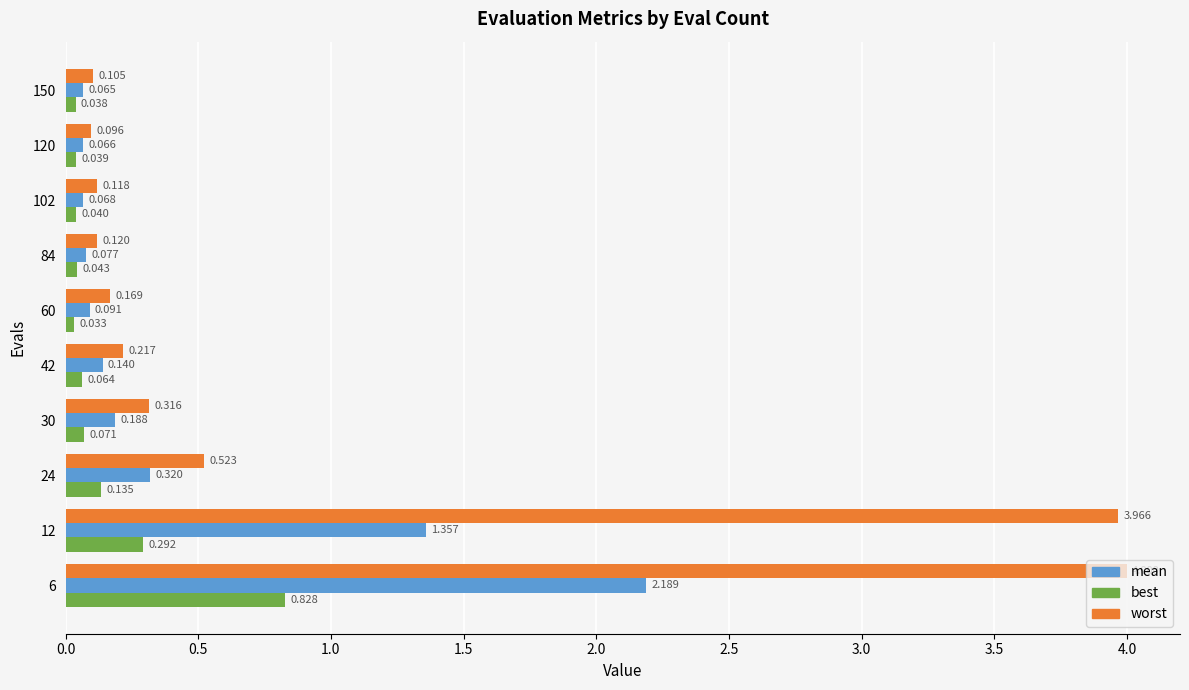

Rank the series by their average value, from highest to lowest.

worst, mean, best